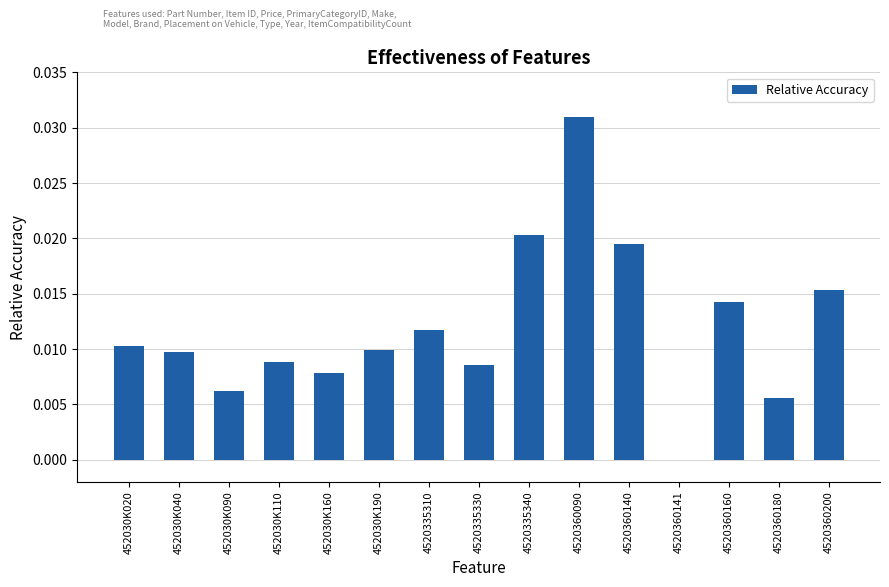

Which label corresponds to the largest value in the chart?

4520360090